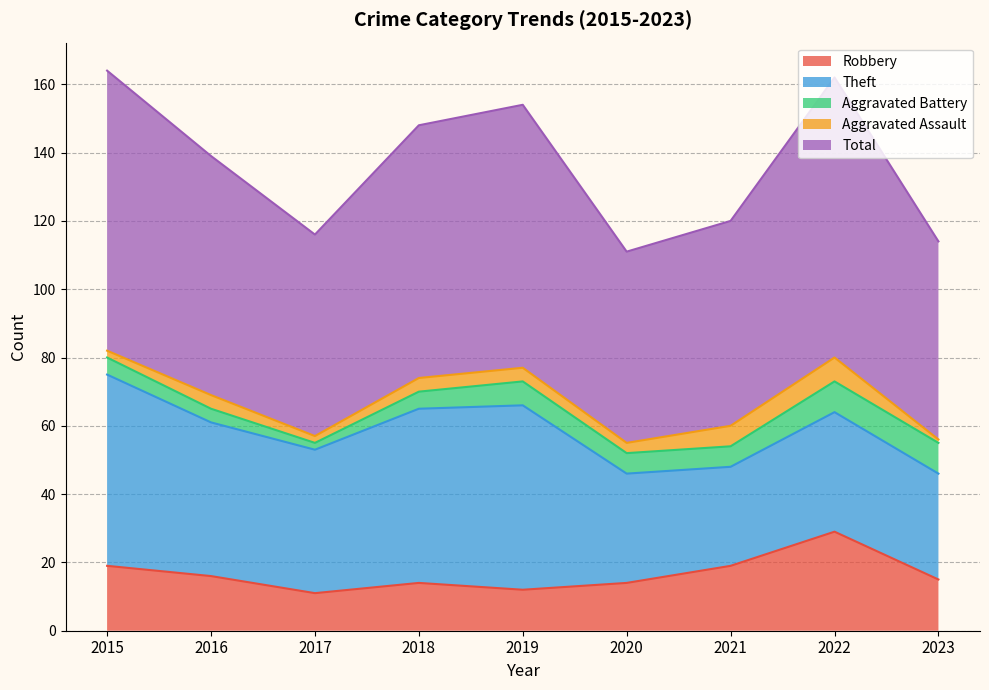

How many data points in Aggravated Battery are less than 6?

4